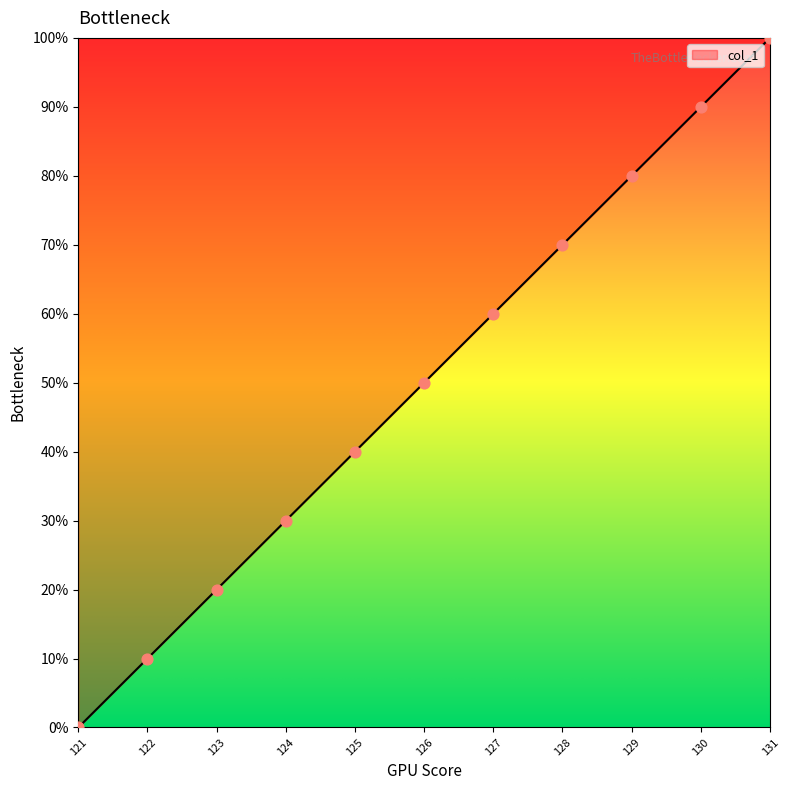

Approximately how many times larger is the value at 123 compared to 126?

0.4